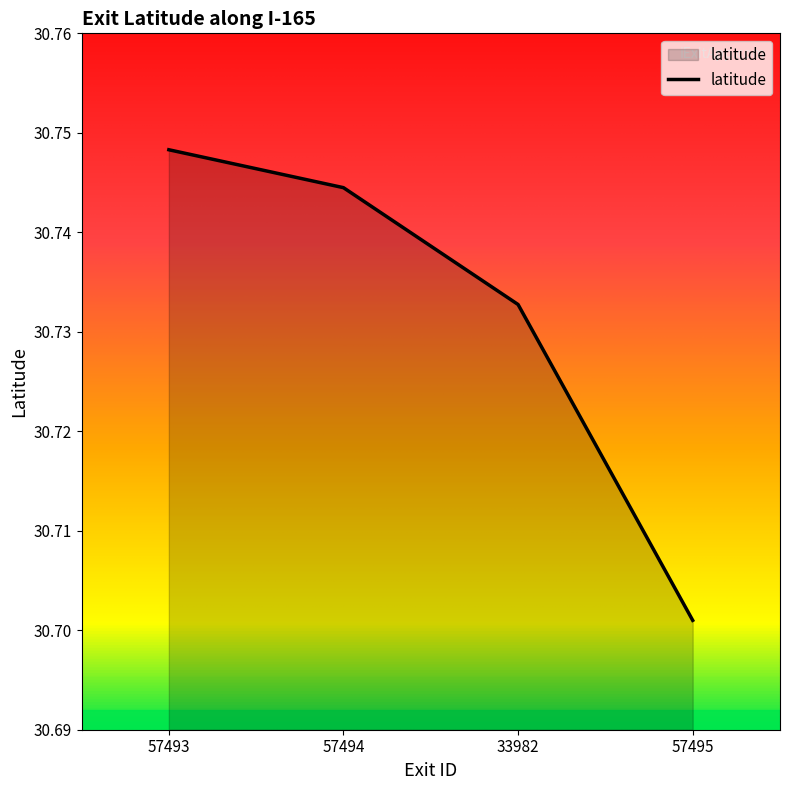

How many lines are shown in the chart?

1